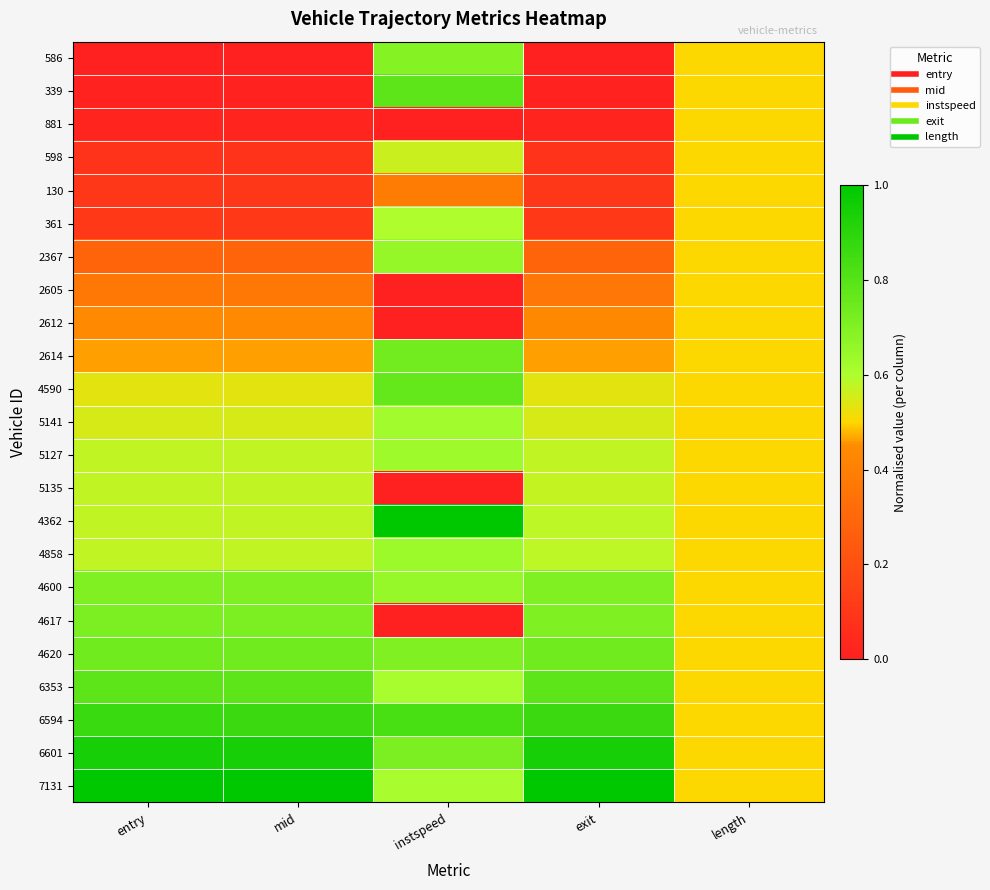

List the series in order of their peak value, lowest first.

881, 130, 2605, 2612, 598, 5135, 361, 5141, 5127, 4858, 2367, 586, 4600, 4617, 2614, 4620, 4590, 6353, 339, 6594, 6601, 4362, 7131